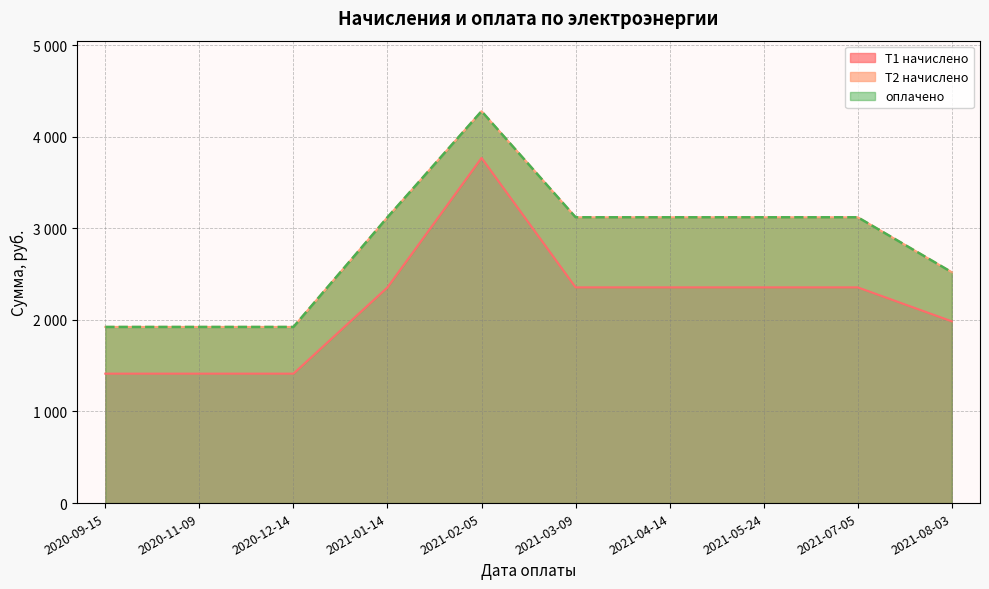

What is the smallest value displayed?

1413